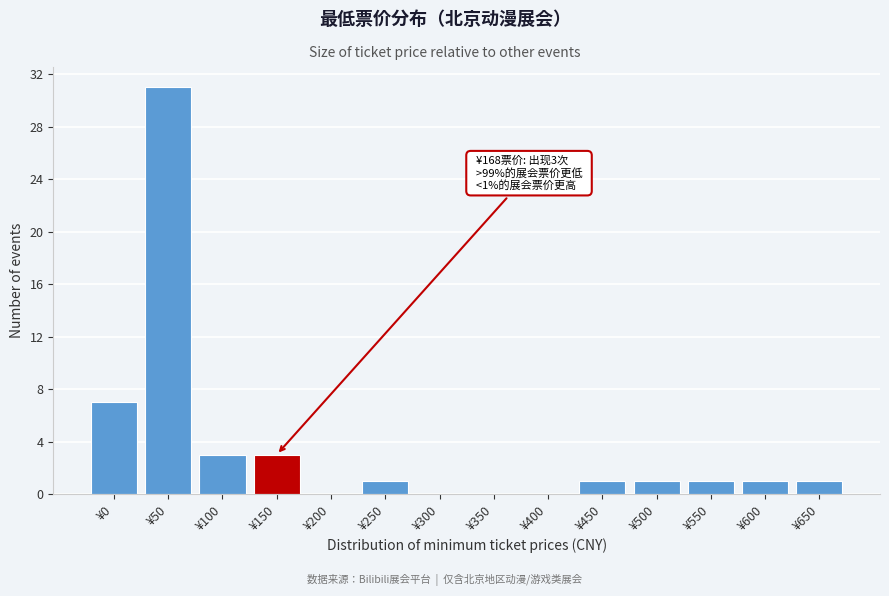

Reading left to right, what are all the values shown in this chart?

¥0=7	¥50=31	¥100=3	¥150=3	¥200=0	¥250=1	¥300=0	¥350=0	¥400=0	¥450=1	¥500=1	¥550=1	¥600=1	¥650=1